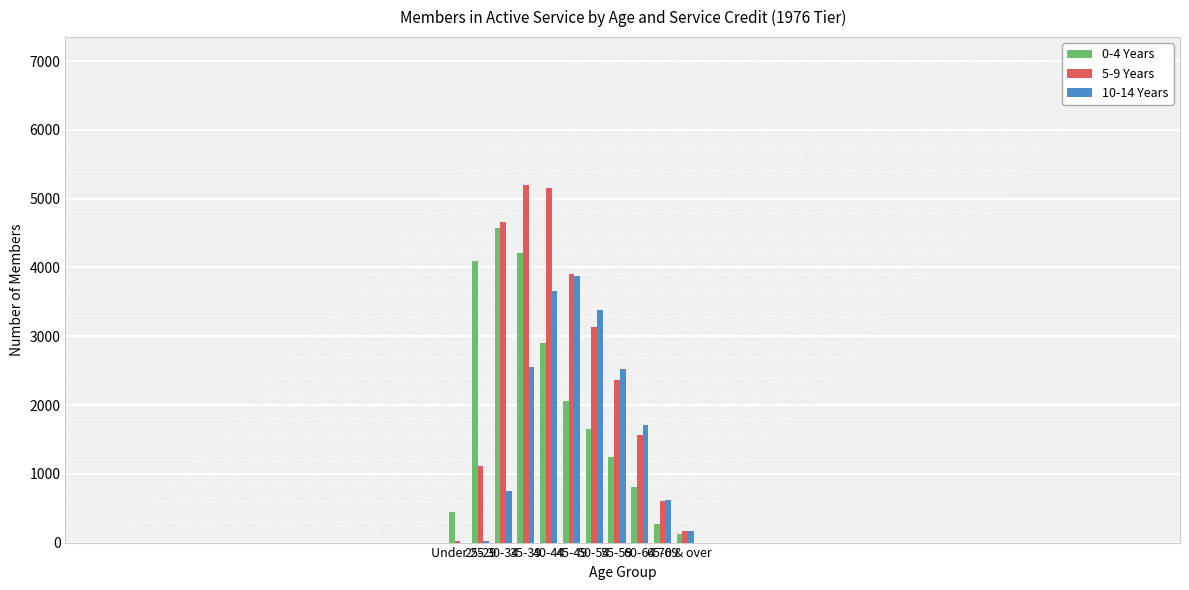

Are the bars grouped side by side (vs. stacked)?

Yes